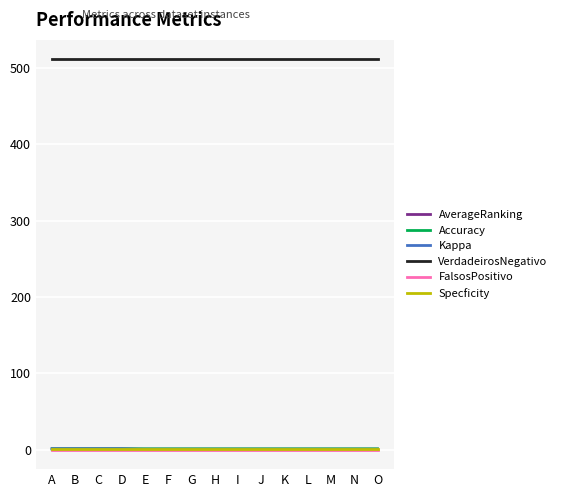

Is the value of VerdadeirosNegativo at M greater than the value of Accuracy at G?

Yes